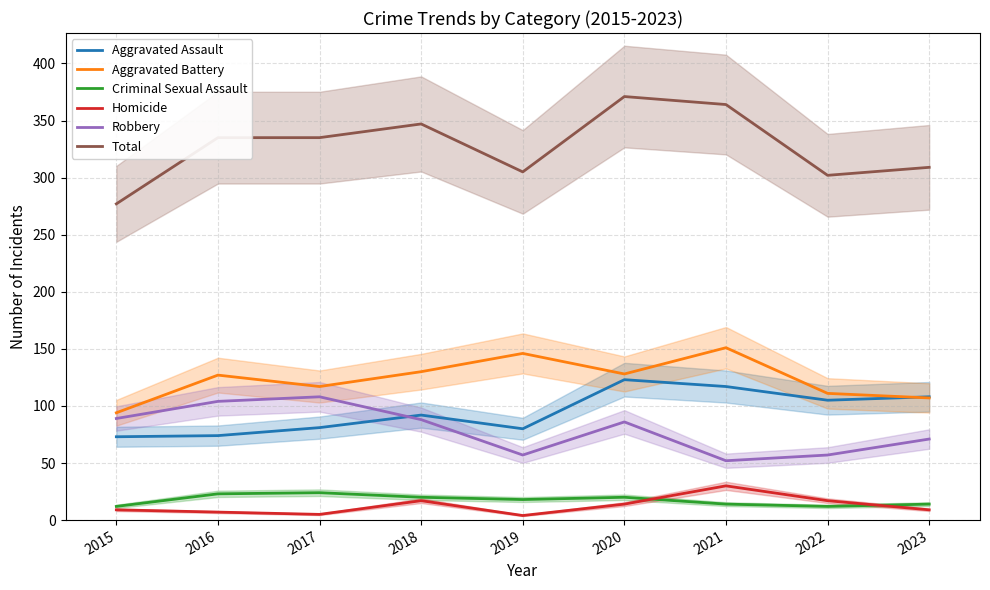

Rank the series at 2021 from lowest to highest value.

Criminal Sexual Assault, Homicide, Robbery, Aggravated Assault, Aggravated Battery, Total